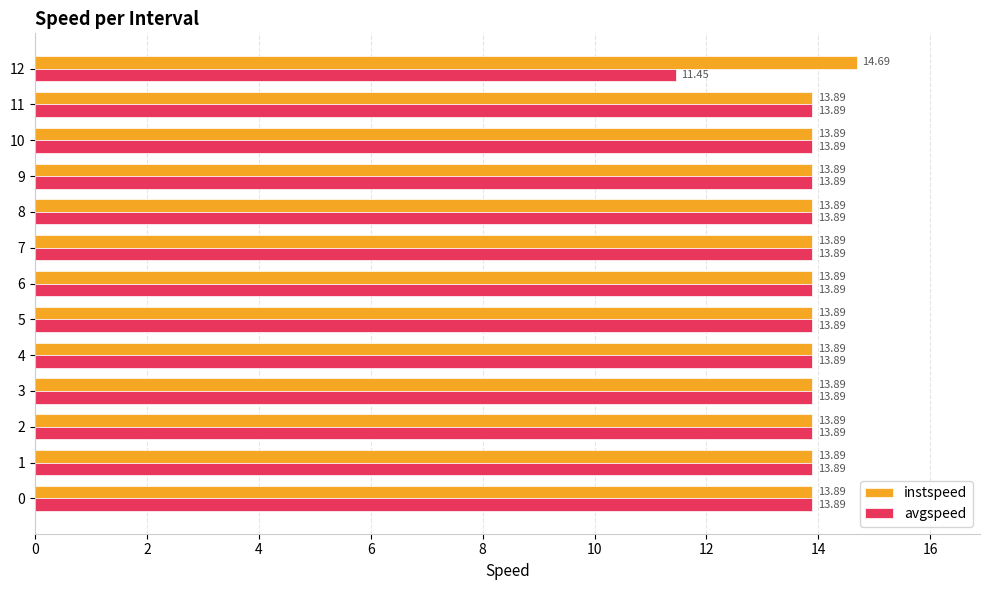

The instspeed series shows 13.9 at 8. True or false?

True